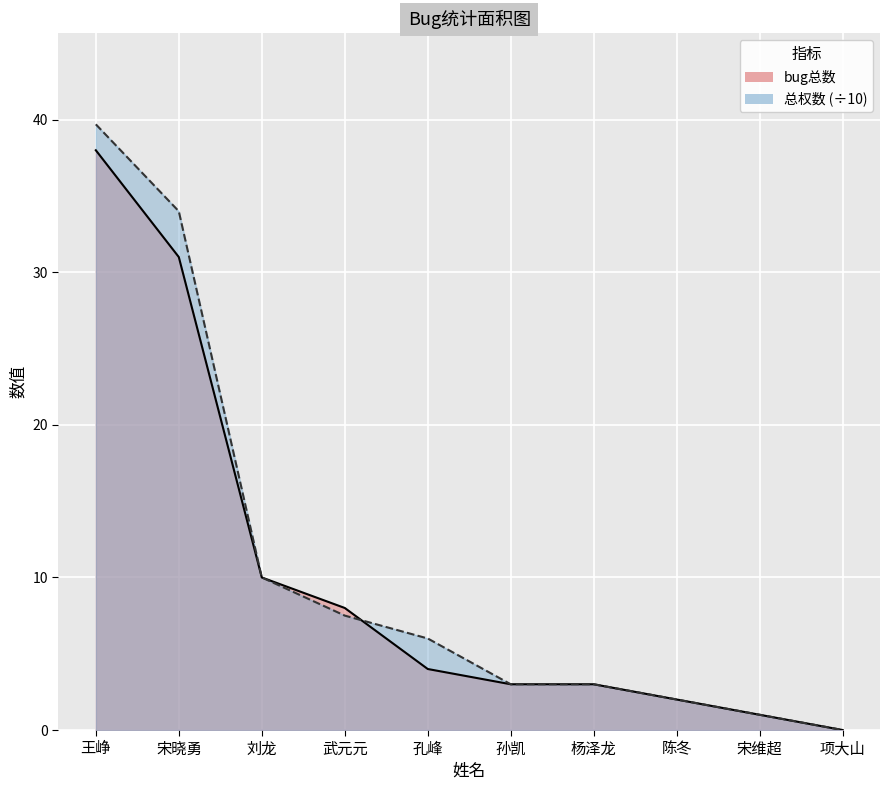

How many positive values does the bug总数 series have?

9